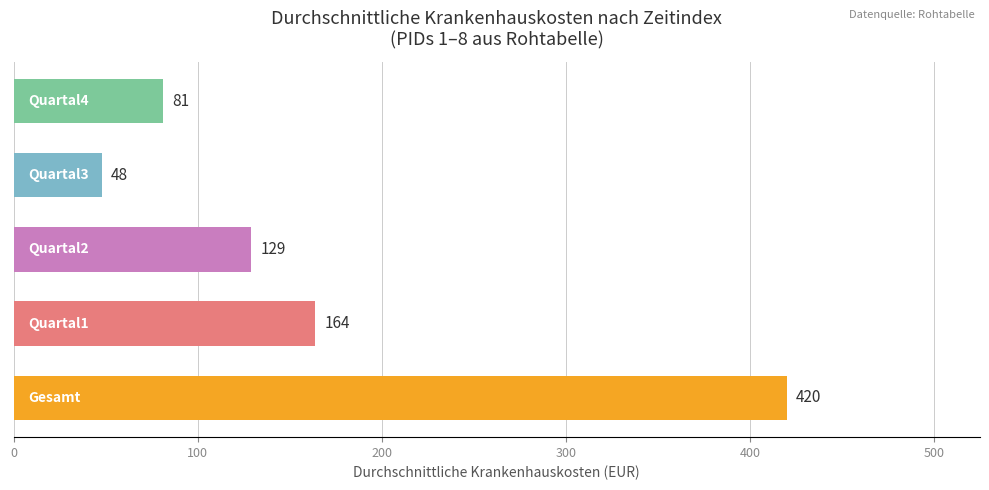

What is the sum of all values?

842